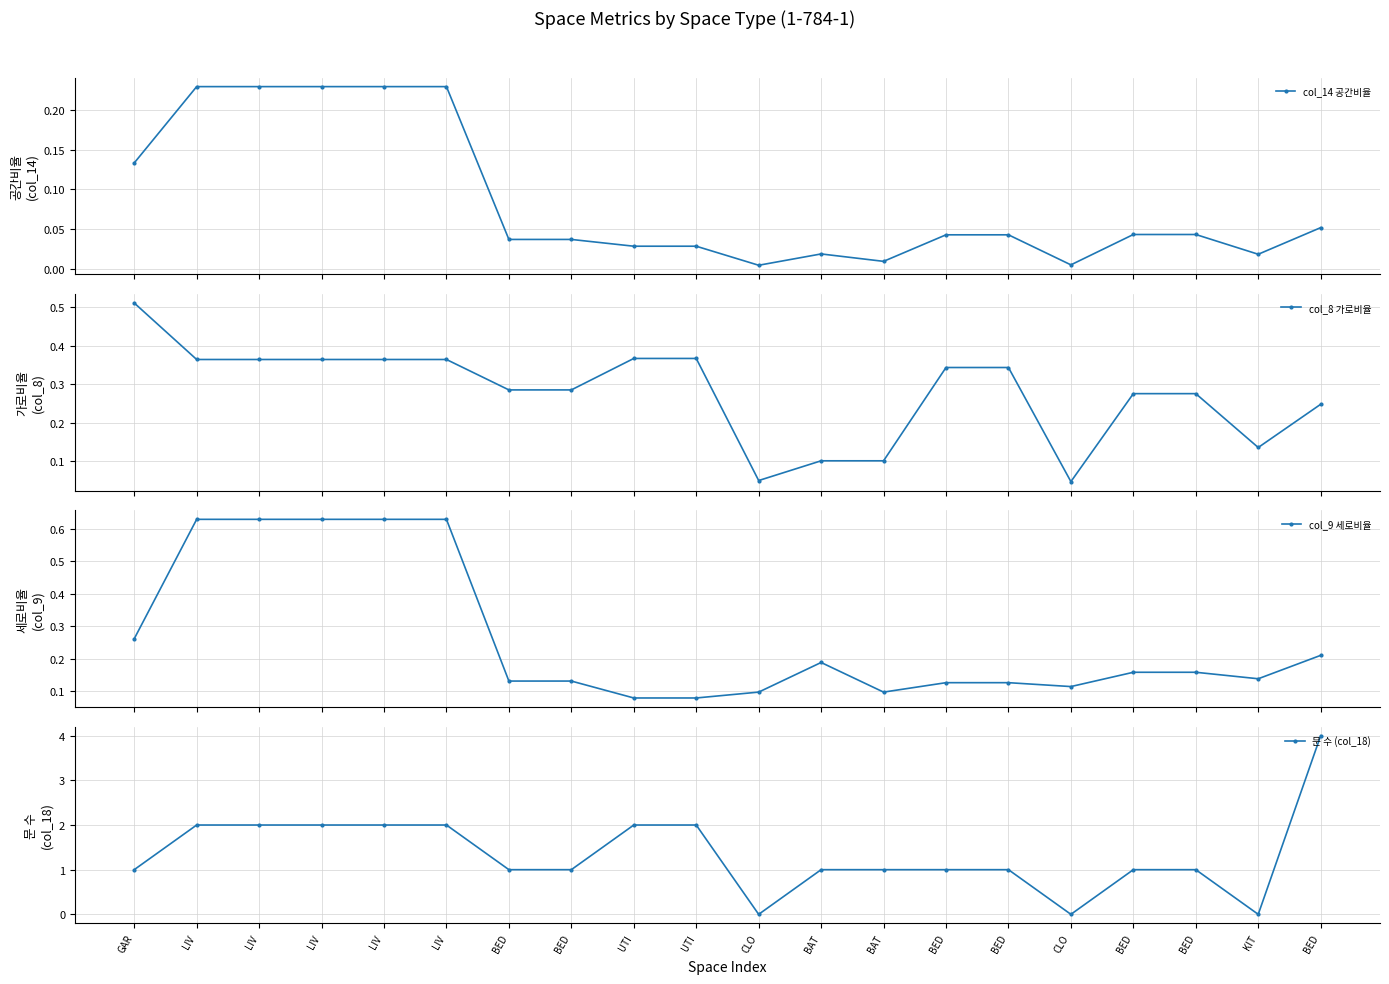

At which category is the sum across all series the highest?

BED